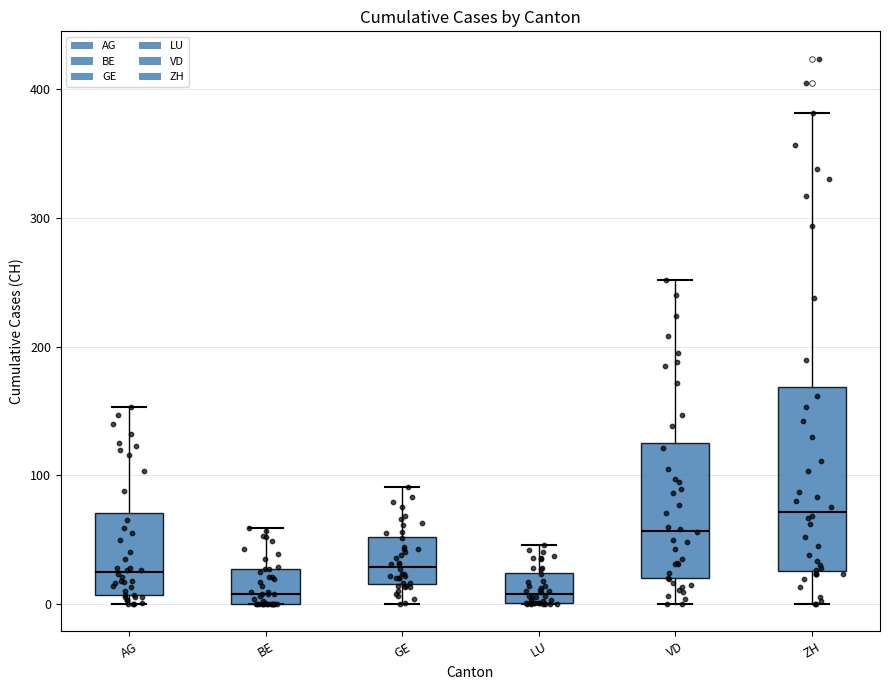

Which box has the highest median line?

ZH